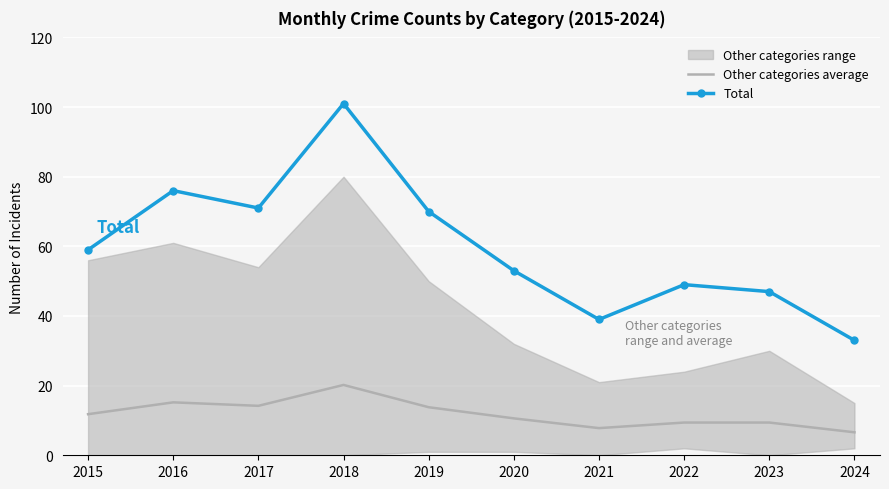

What is the highest value of the Total series?

101.0